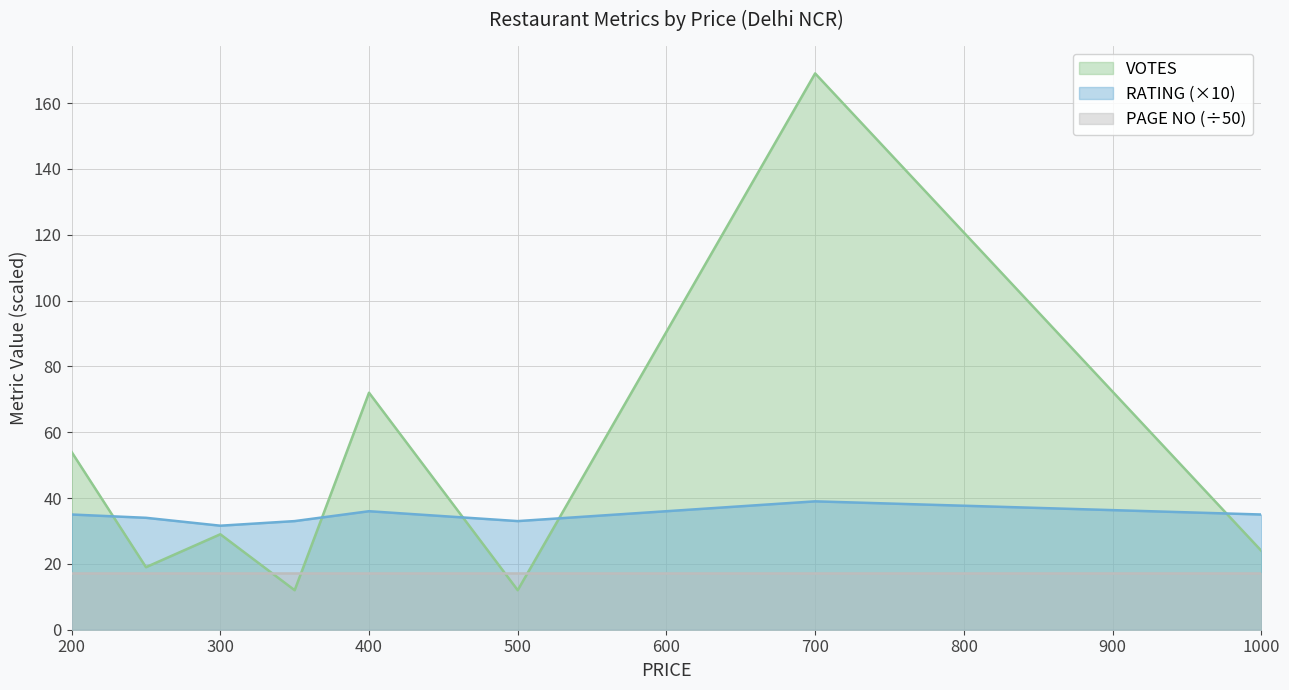

What is the sum of the VOTES values at 400 and 350?

84.0